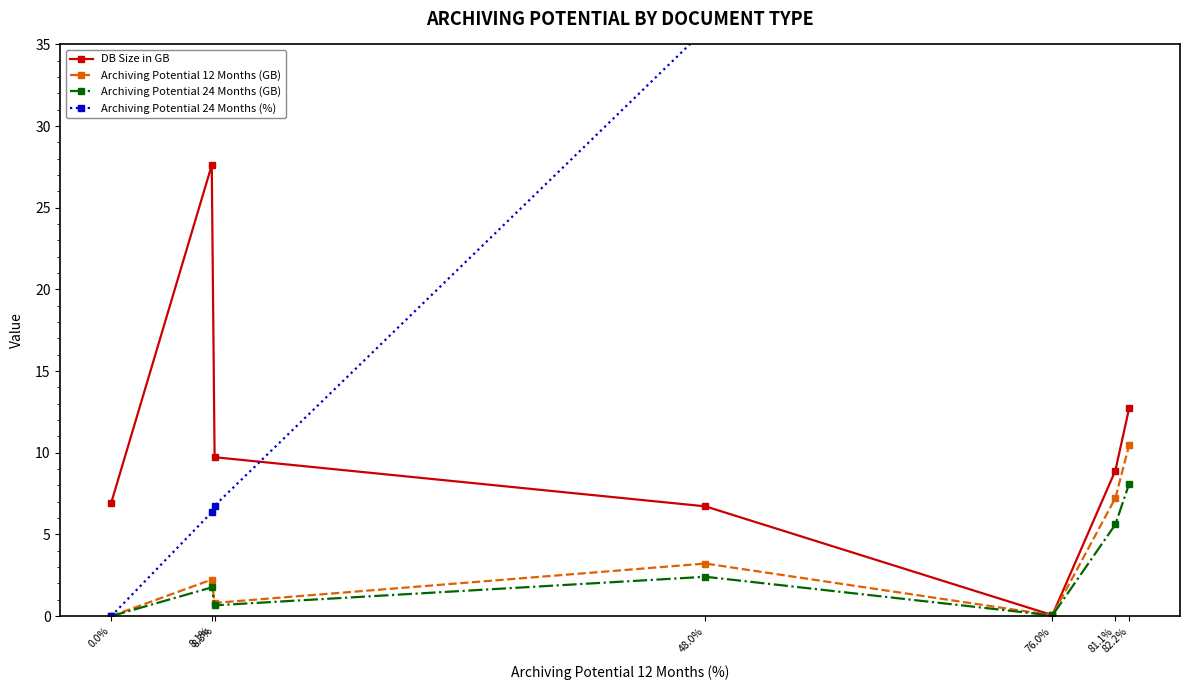

Which has a higher value, 48.0% or 8.3%?

8.3%